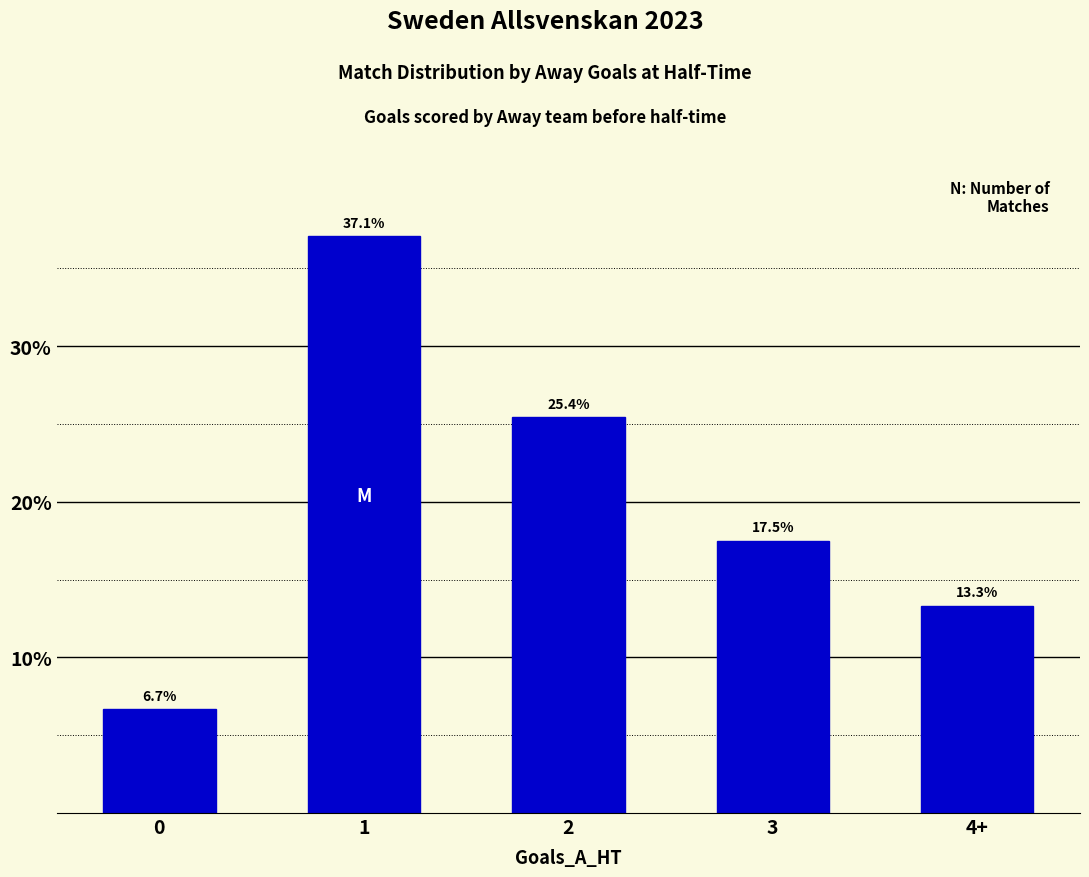

The chart shows a value of 25.4 at 2. True or false?

True